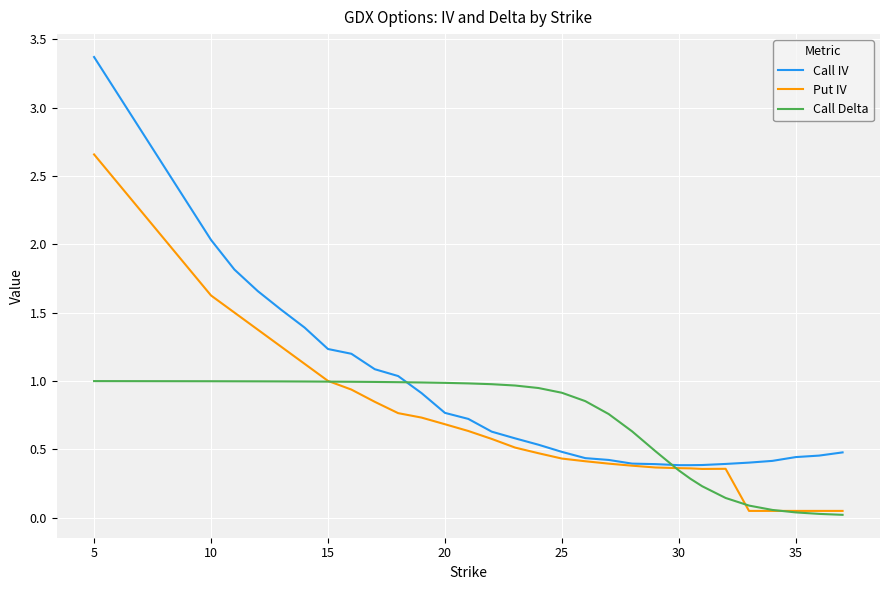

True or false: Call Delta and Call IV cross at least once.

True